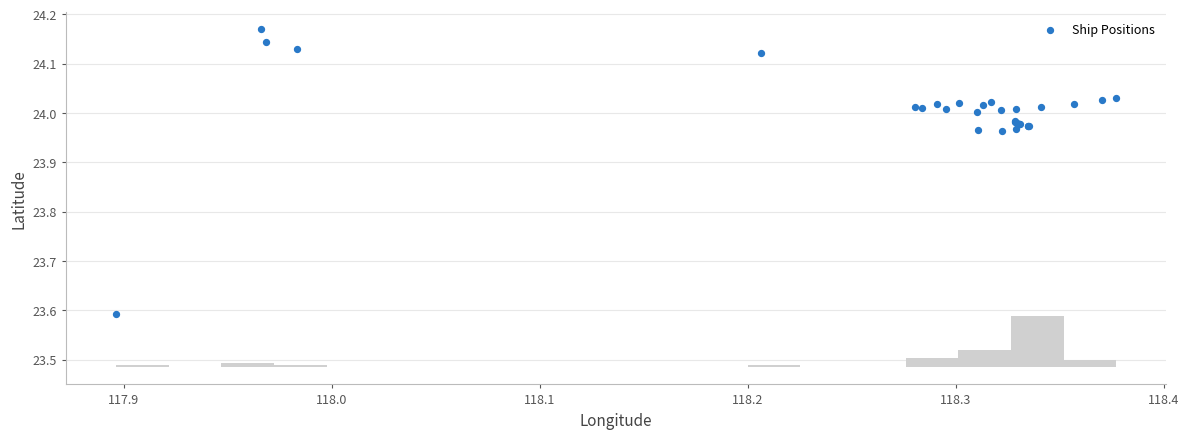

What Y value in the scatter plot is closest to 23?

23.6